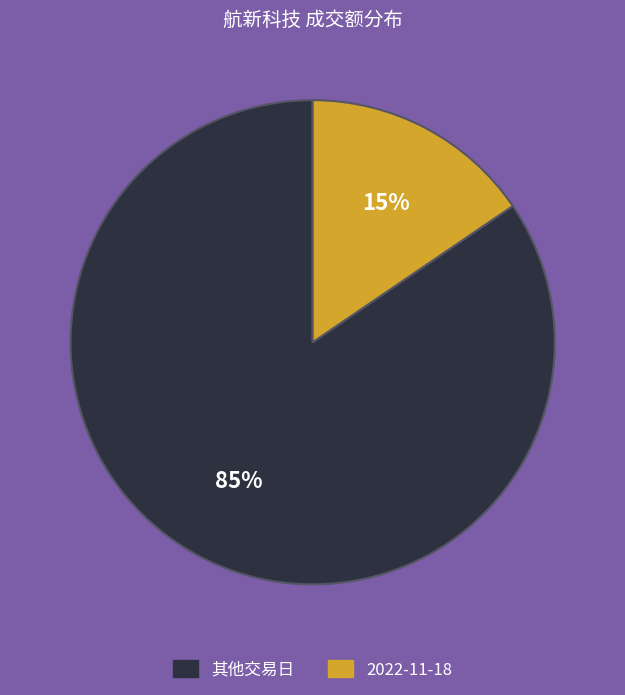

What is the smallest slice in the pie chart?

2022-11-18